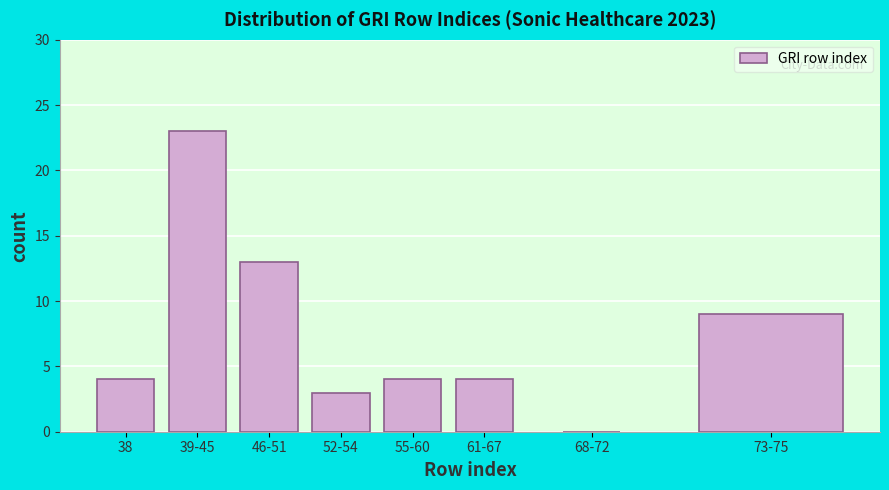

Reading right to left, extract all data points from this chart.

73-75=9	68-72=0	61-67=4	55-60=4	52-54=3	46-51=13	39-45=23	38=4